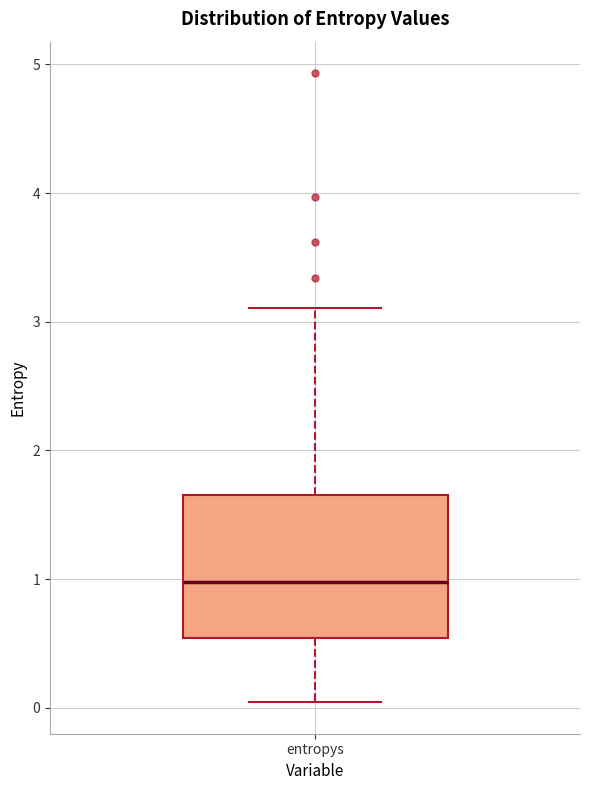

Read this box plot against the y-axis: the position of the median line, the range covered by the box, and the ends of both whiskers. The values are not printed on the chart, so give them approximately, as read against the axis.

median 1.0, box 0.5 to 1.7, whiskers 0.0 to 3.1